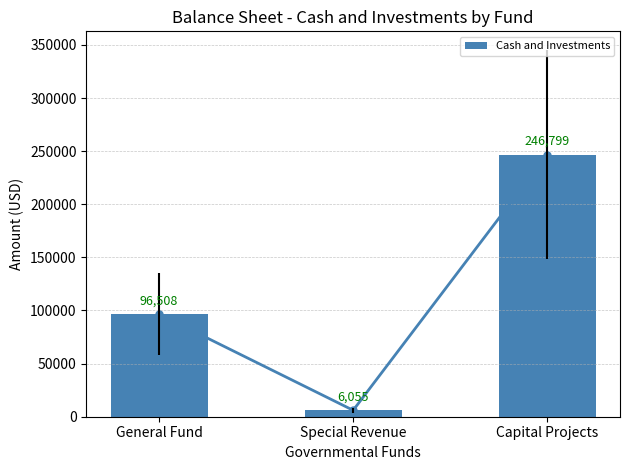

What is the difference between the second highest and minimum values?

90453